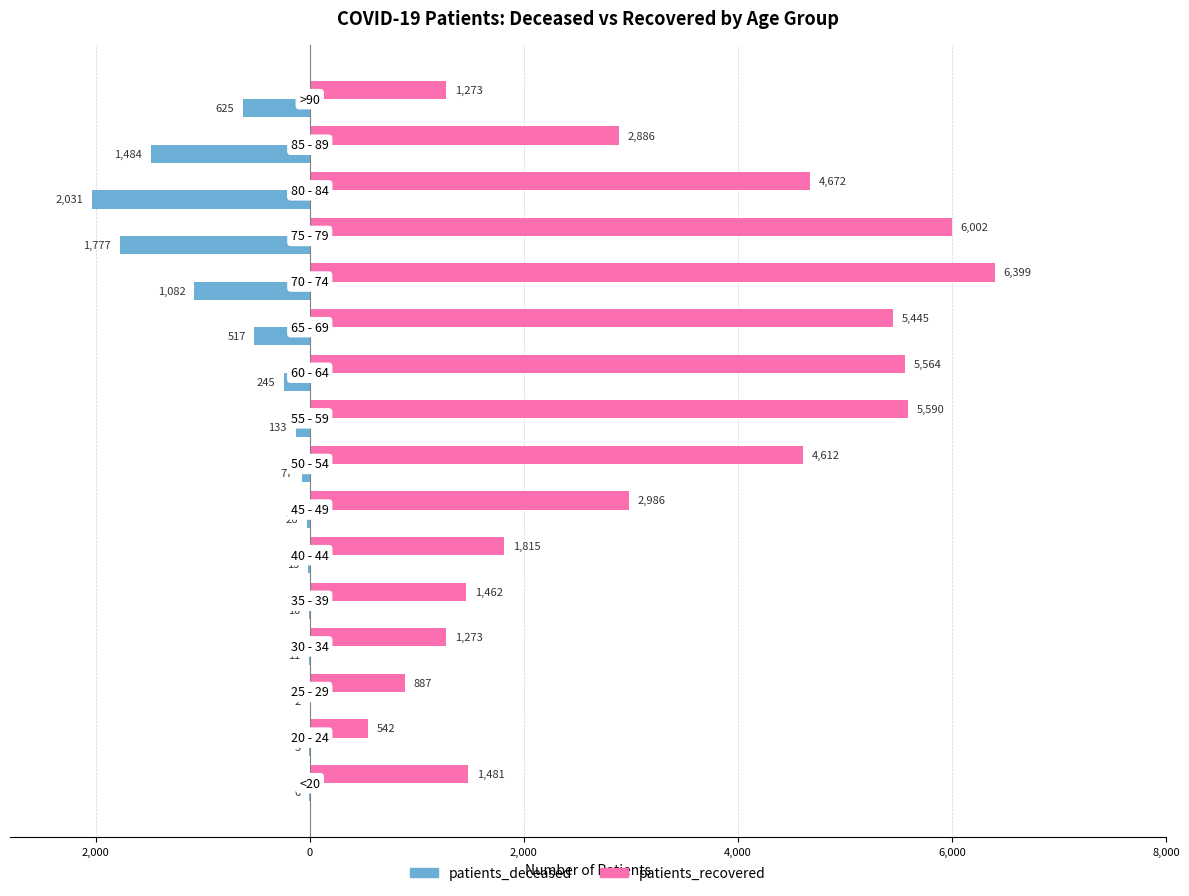

What are all the series names shown in the legend?

patients_deceased, patients_recovered